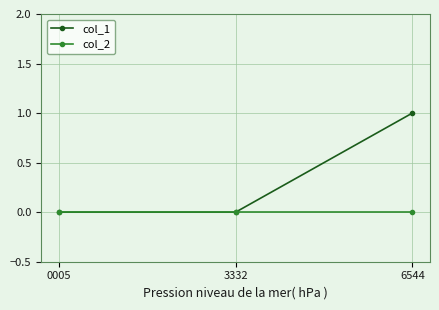

Count the number of categories in the chart.

3